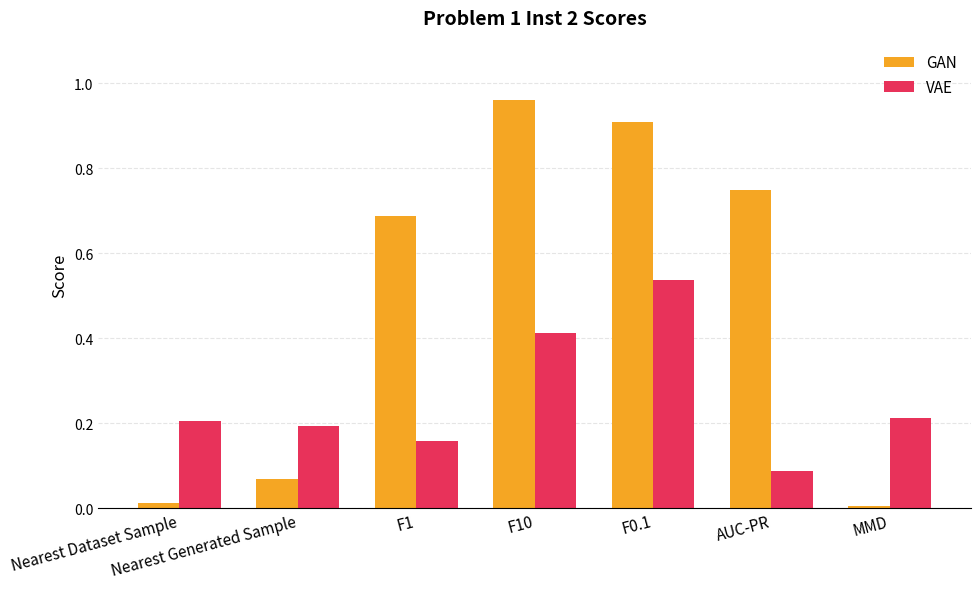

True or false: GAN has a value of 1.3 at AUC-PR.

False